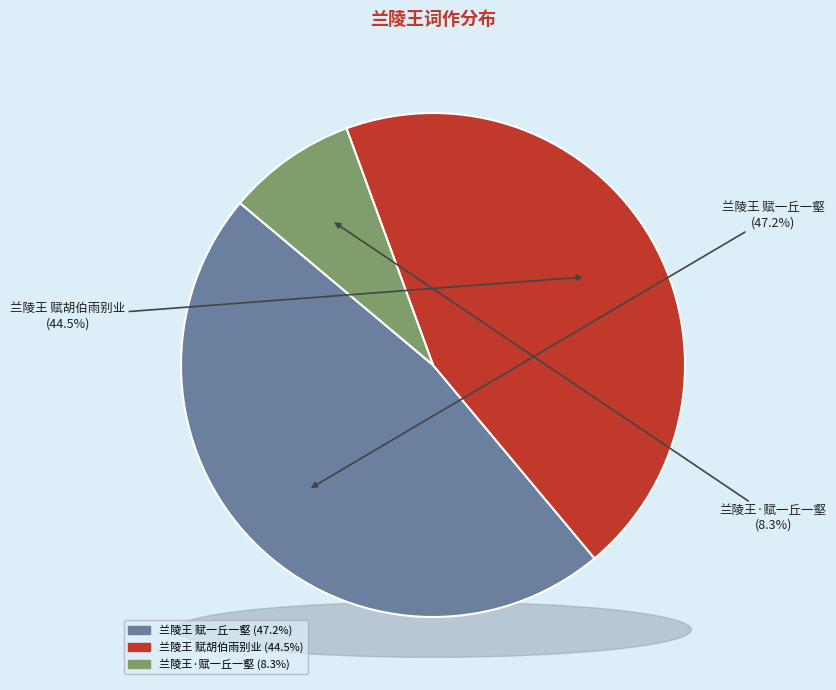

What is the ratio of the value at 兰陵王 赋一丘一壑 to the value at 兰陵王·赋一丘一壑?

5.7